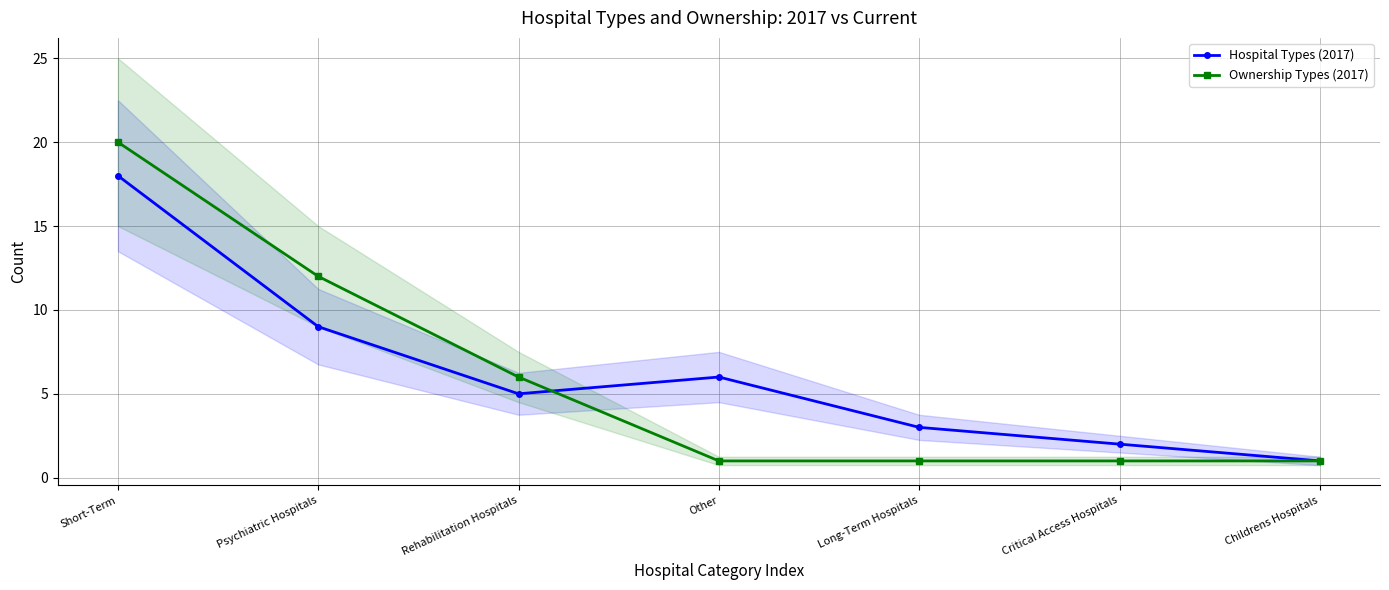

What are all the series names shown in the legend?

Hospital Types (2017), Ownership Types (2017)